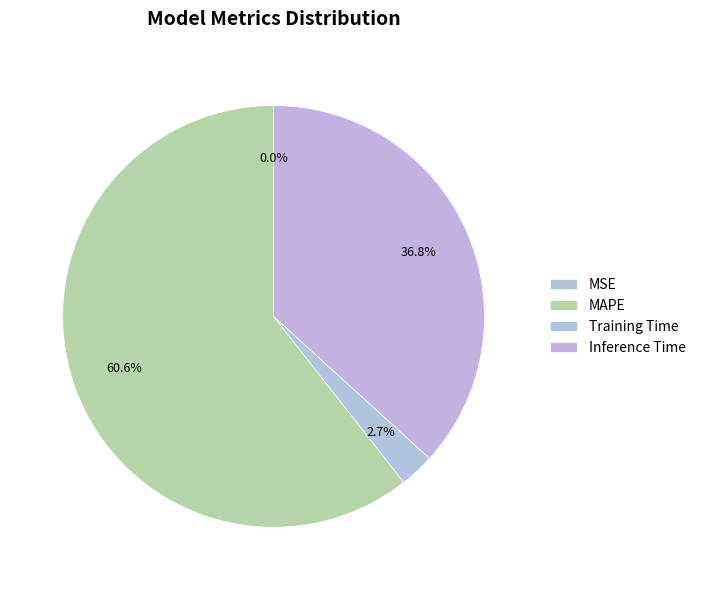

How many slices are in this pie chart?

4